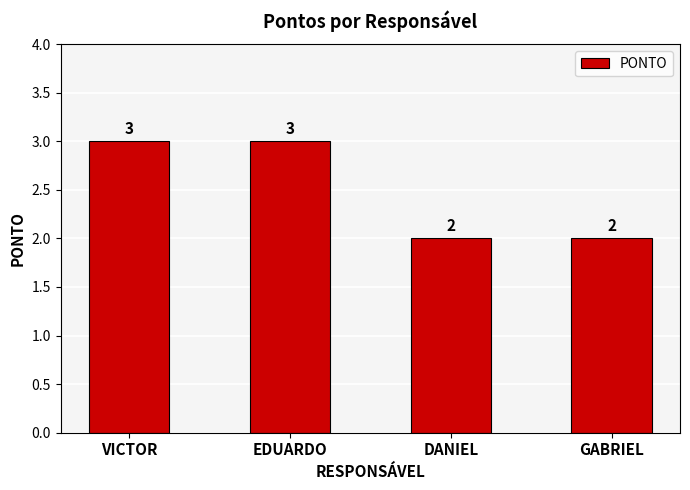

How many data points does each series have?

4